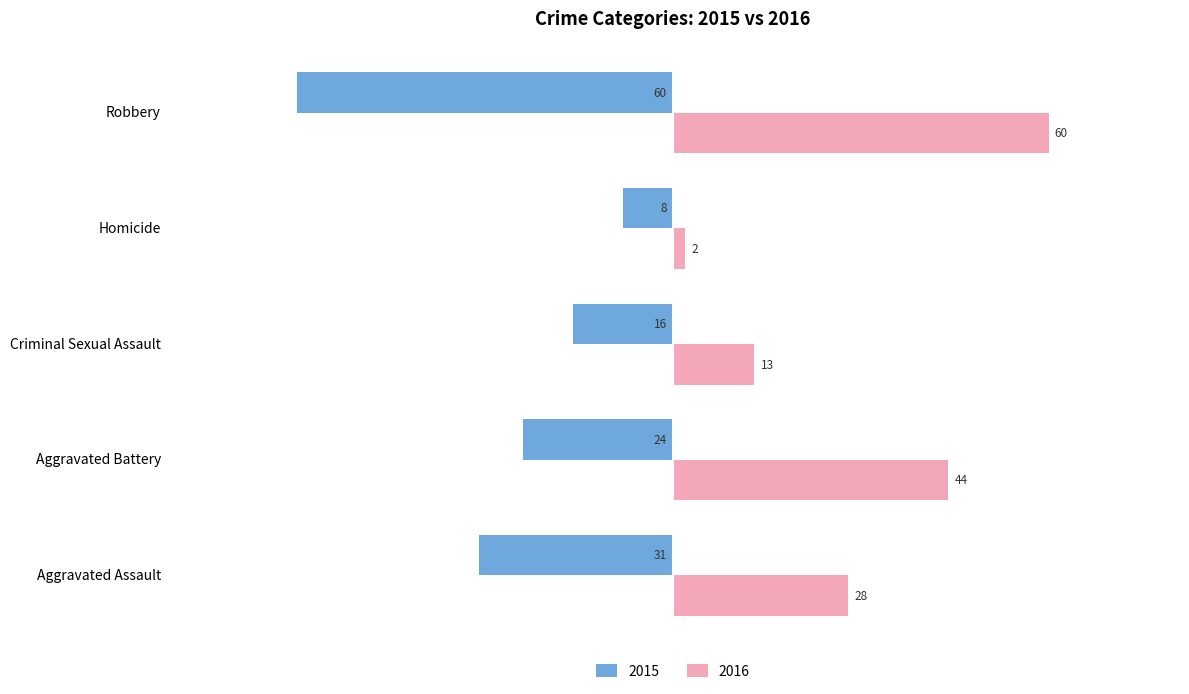

What is the label of the 4th bar from the left?

Homicide